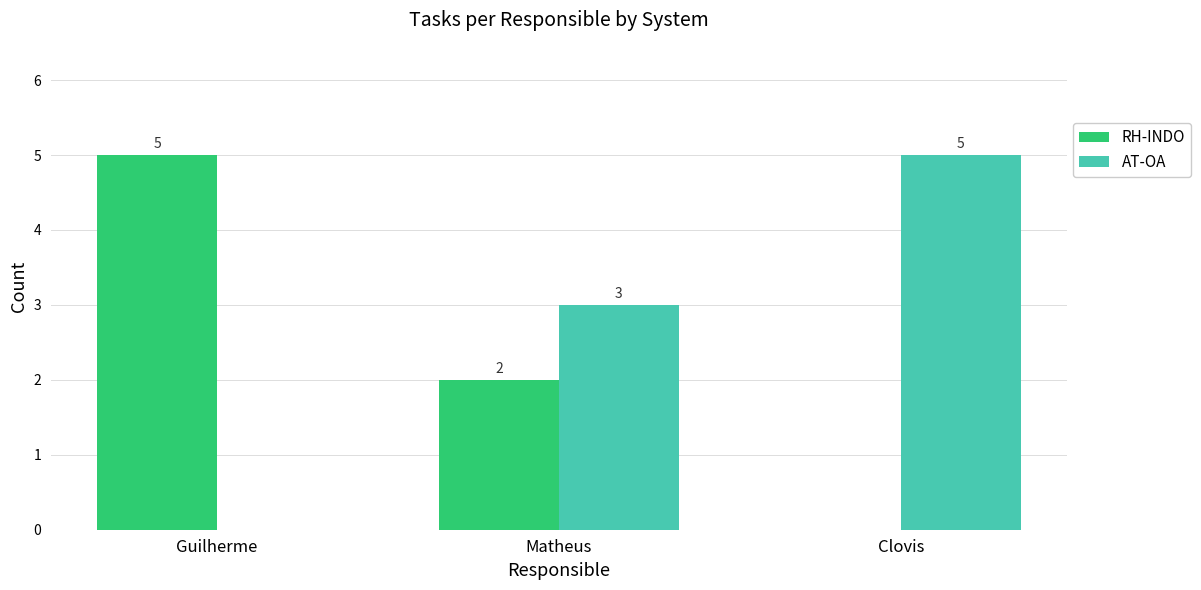

Which series has the largest total across all categories?

AT-OA